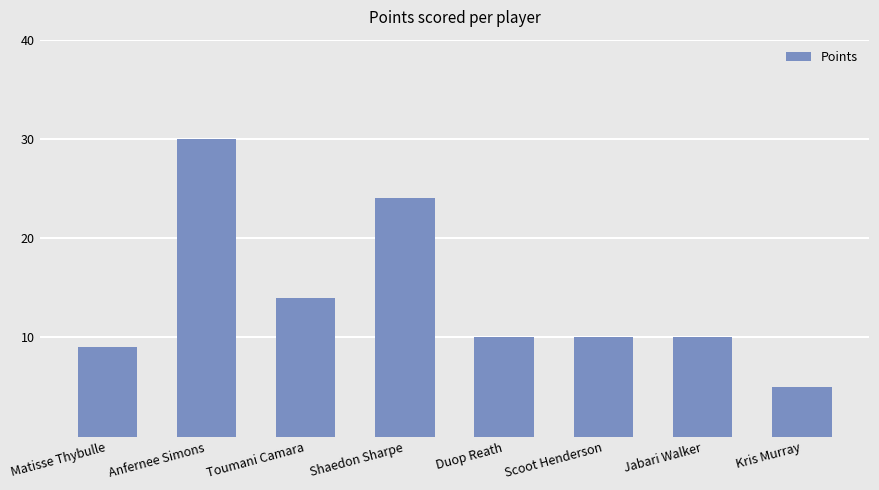

What is the sum of all values?

112